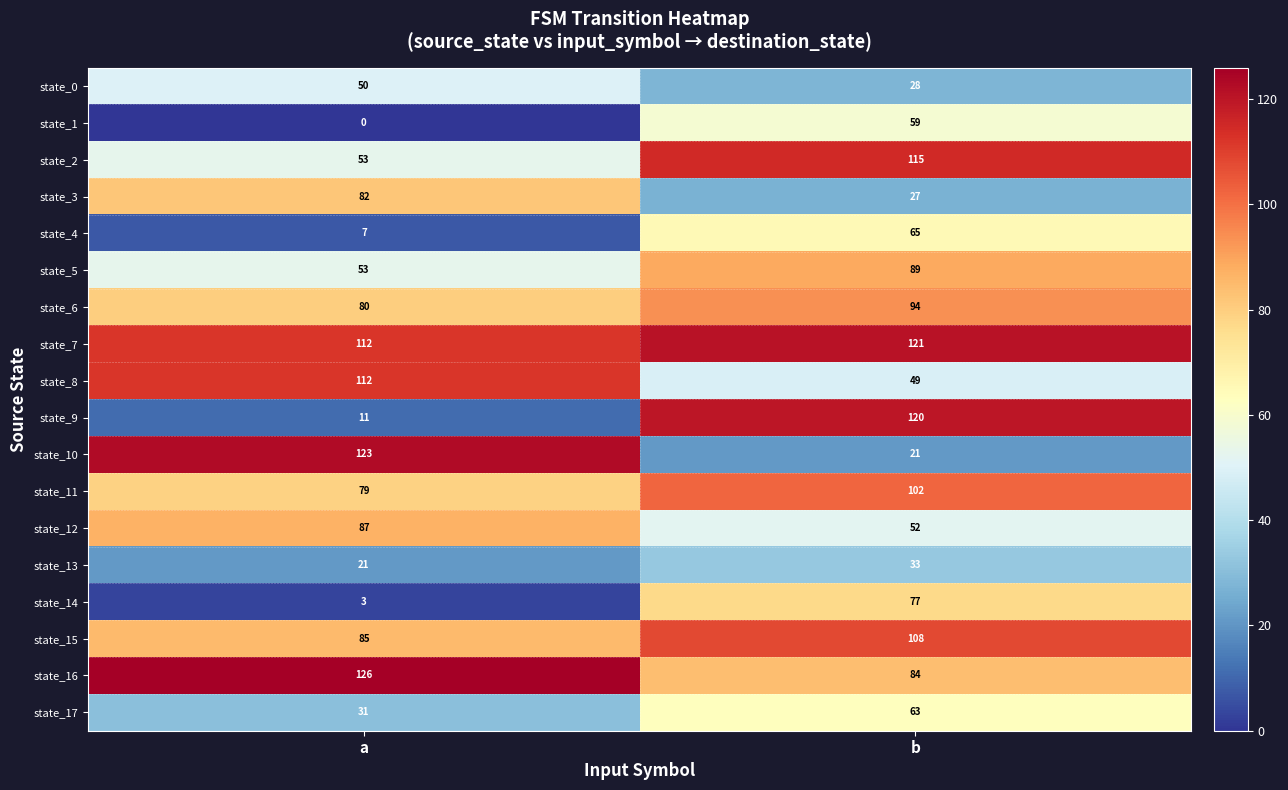

What is the total value across all series at a?

1115